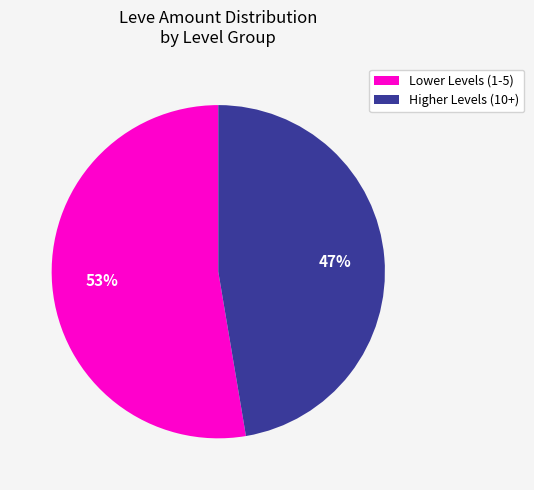

Count the number of slices in the pie.

2